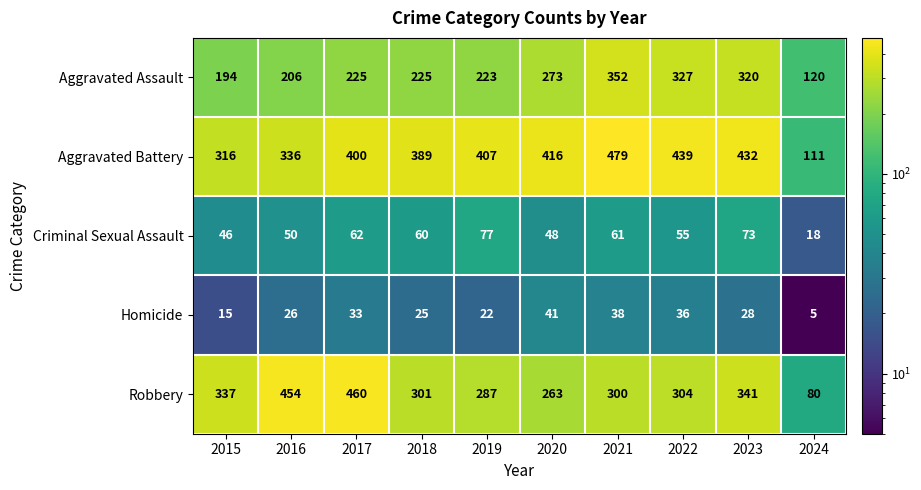

At which category does the chart reach its minimum across all series?

2024